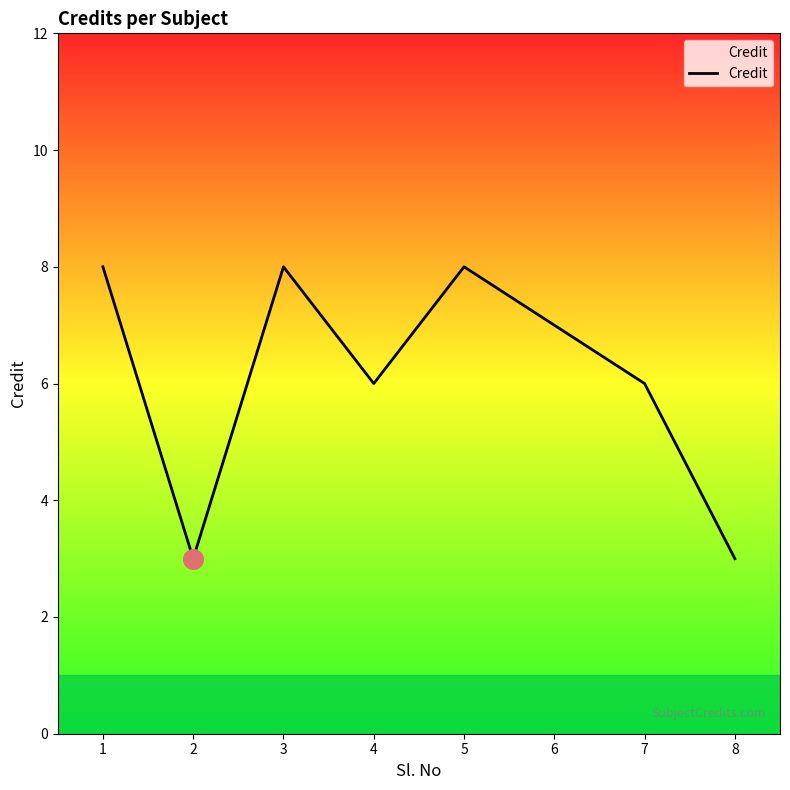

Approximately how many times larger is the value at 6 compared to 2?

2.3